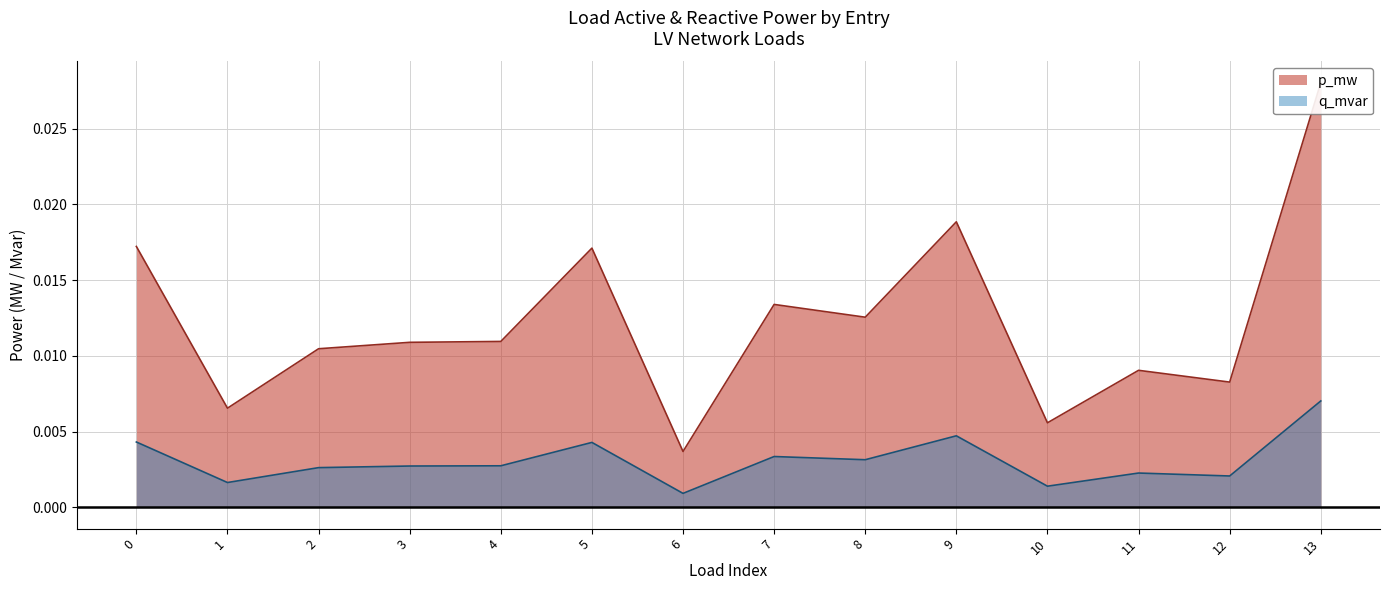

Is the value of q_mvar at 0 greater than the value of p_mw at 8?

No